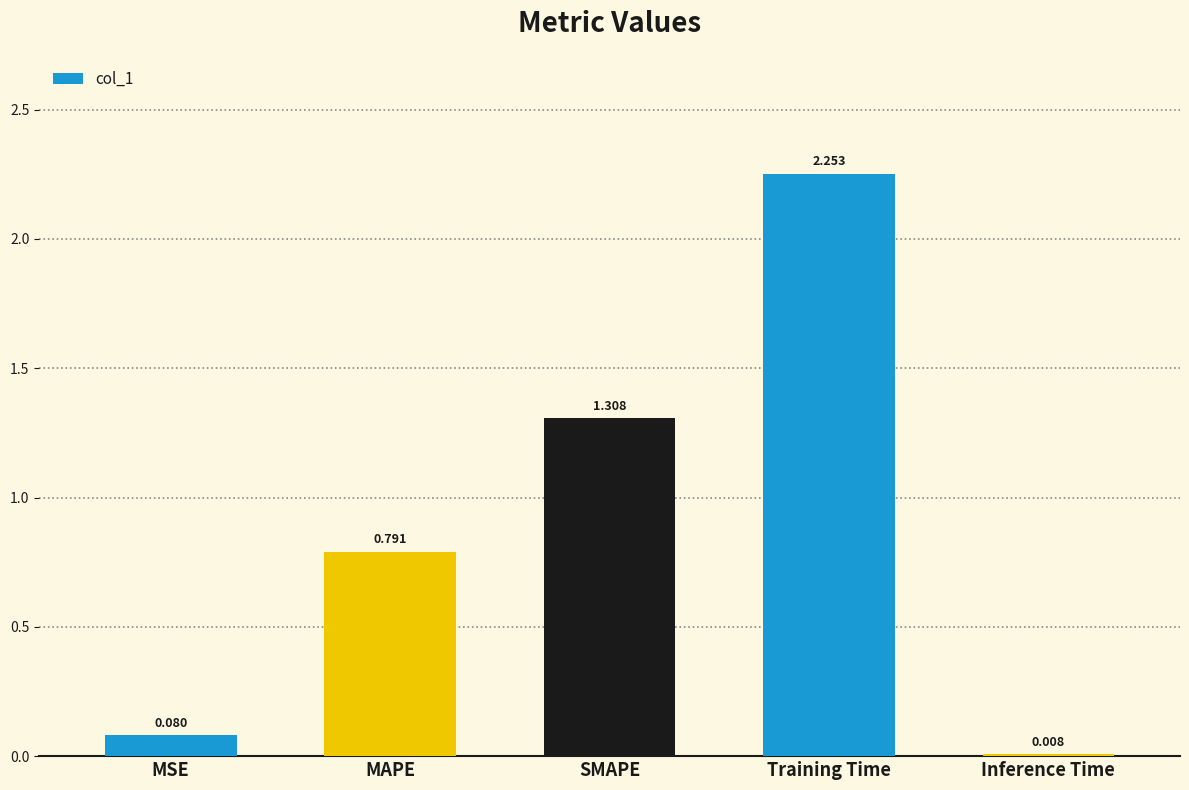

Which label corresponds to the largest value in the chart?

Training Time